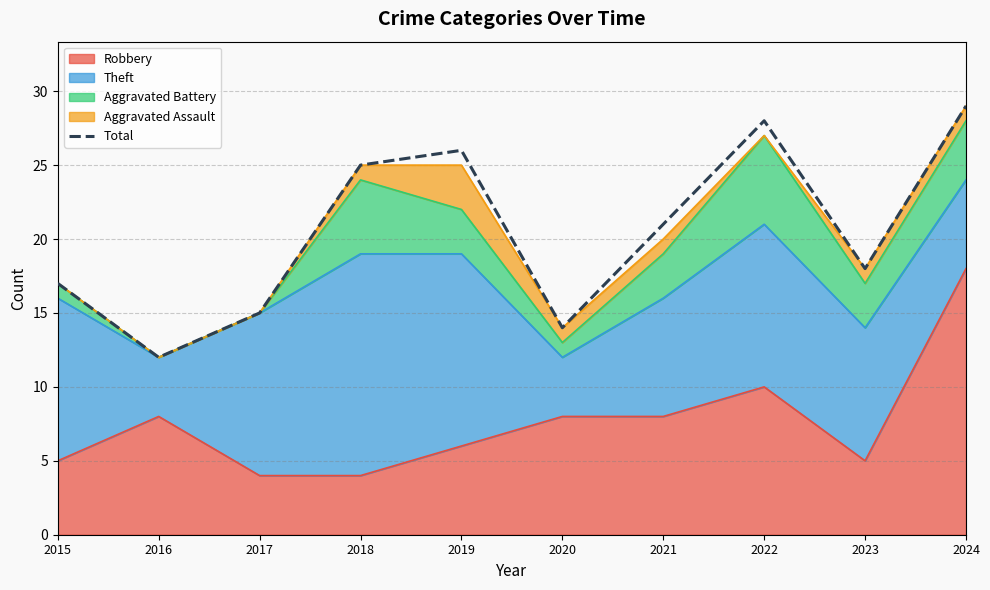

What is the difference between the second highest and minimum values?

16